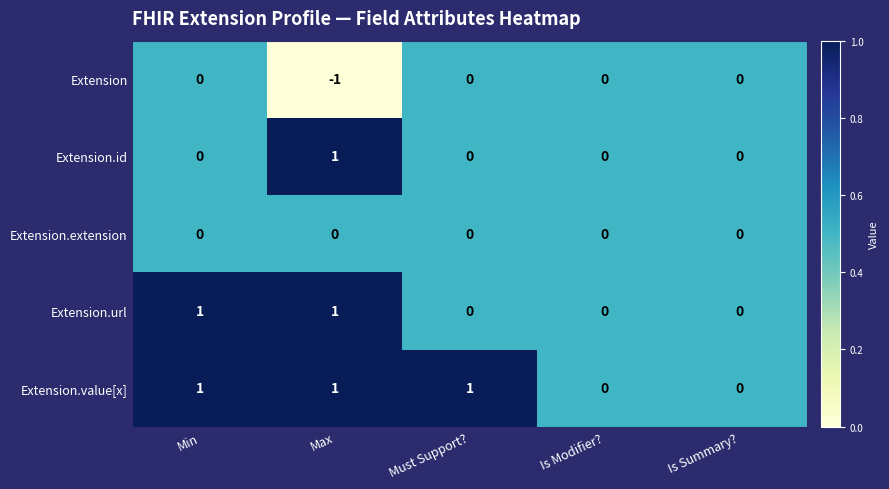

The Extension.id series shows 1 at Max. True or false?

True